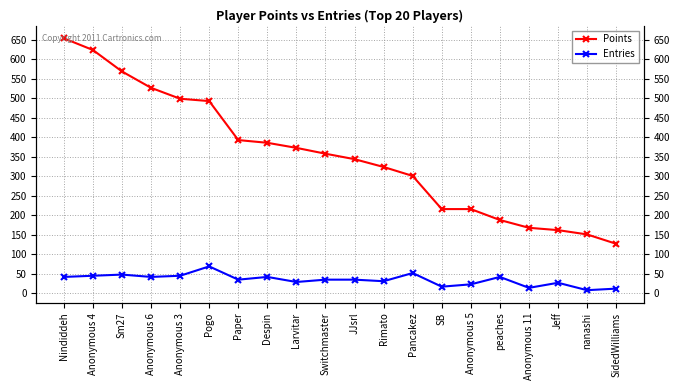

Where does the Entries series first go above 35?

Nindiddeh